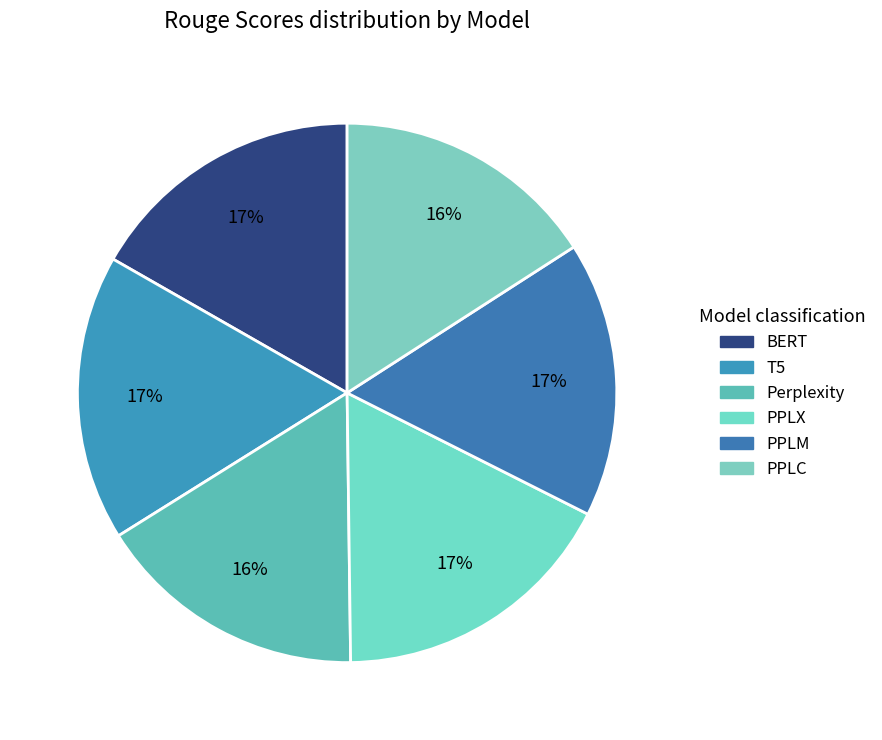

Rank the categories by value from lowest to highest.

PPLC, Perplexity, PPLM, BERT, T5, PPLX